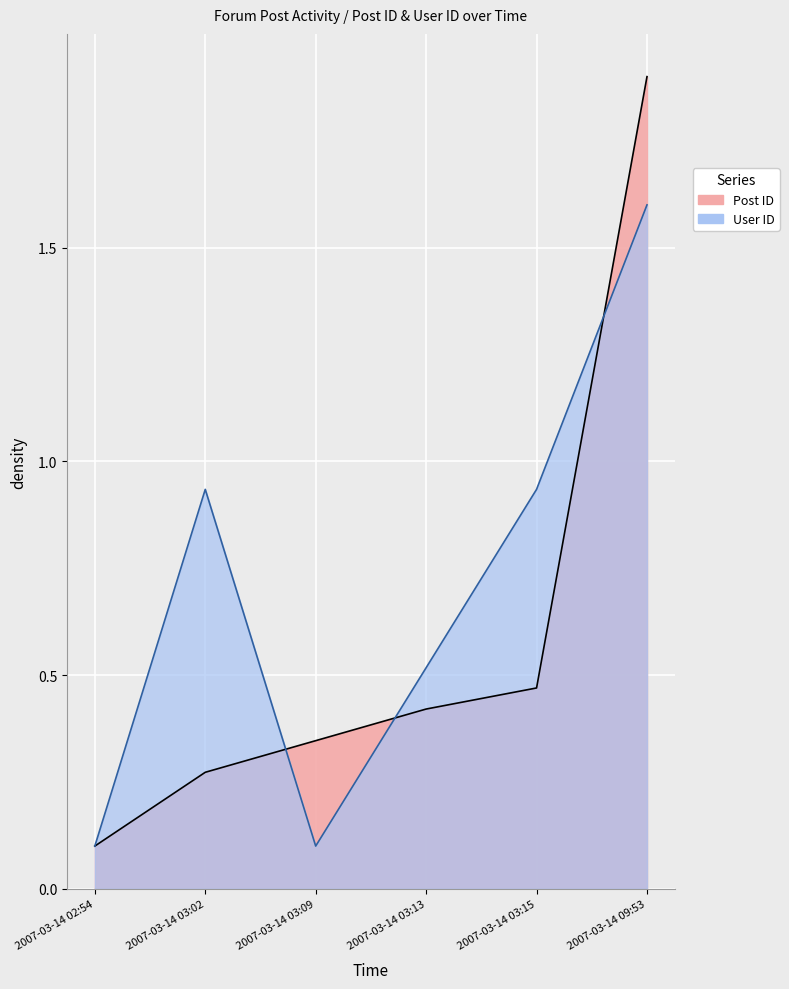

What is the minimum value for Post ID?

0.1